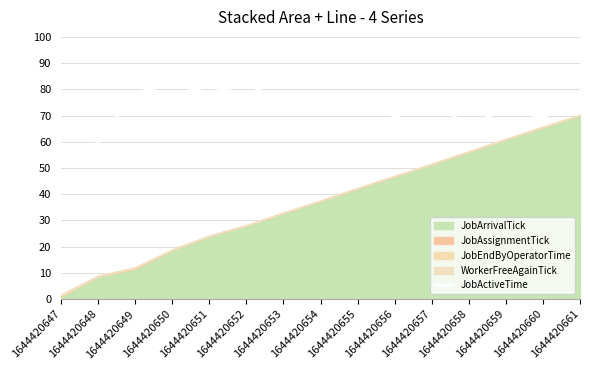

What is the maximum value for JobActiveTime?

81.9